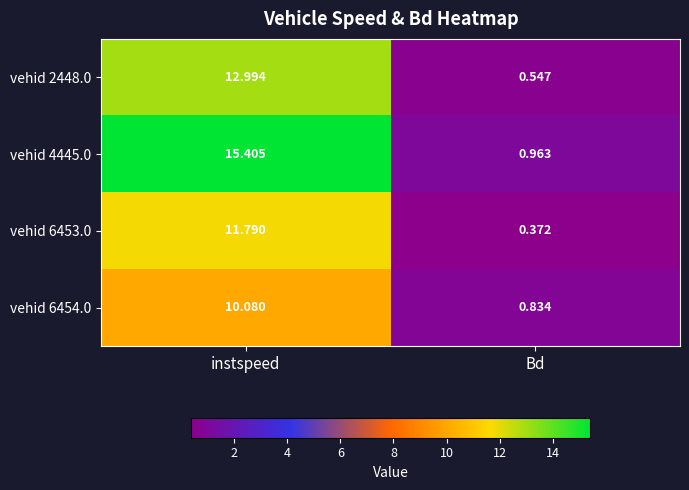

At which label does vehid 6454.0 first exceed 10?

instspeed